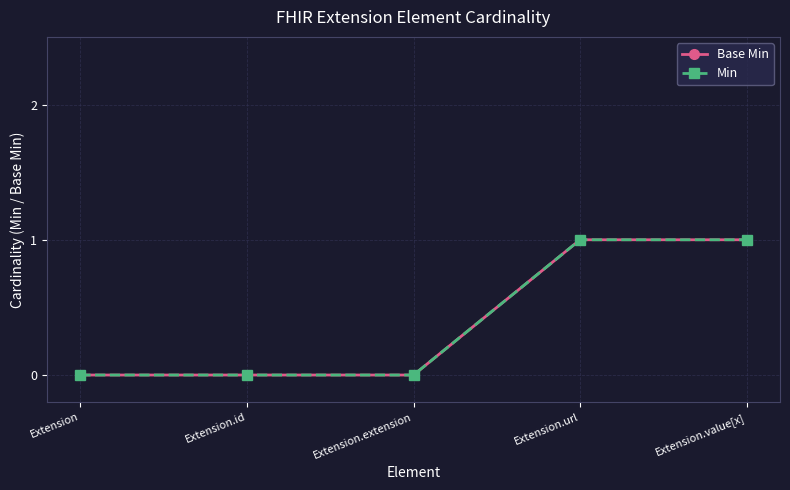

List the series in order of their peak value, highest first.

Base Min, Min